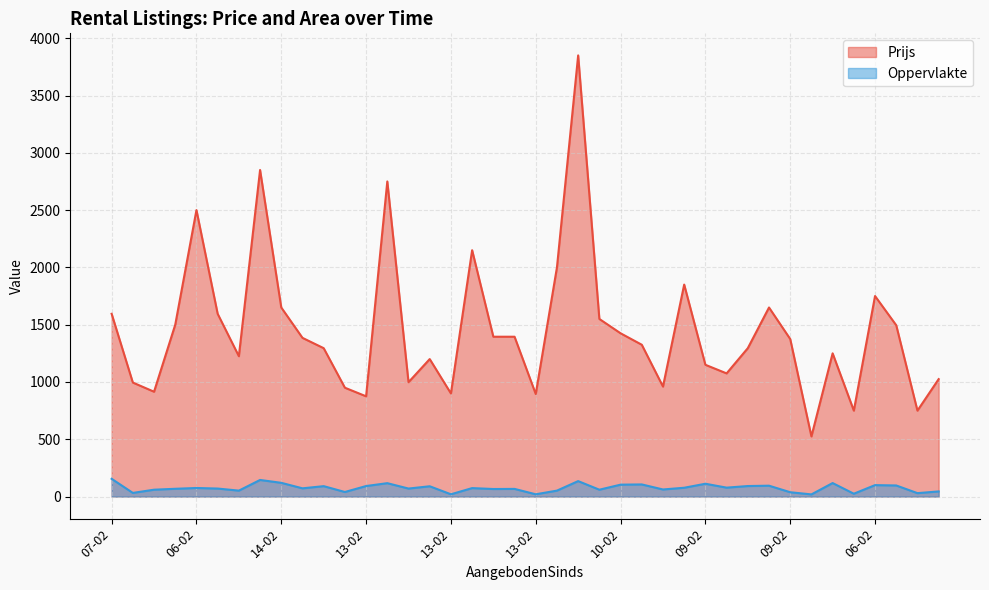

What is the minimum value for Prijs?

525